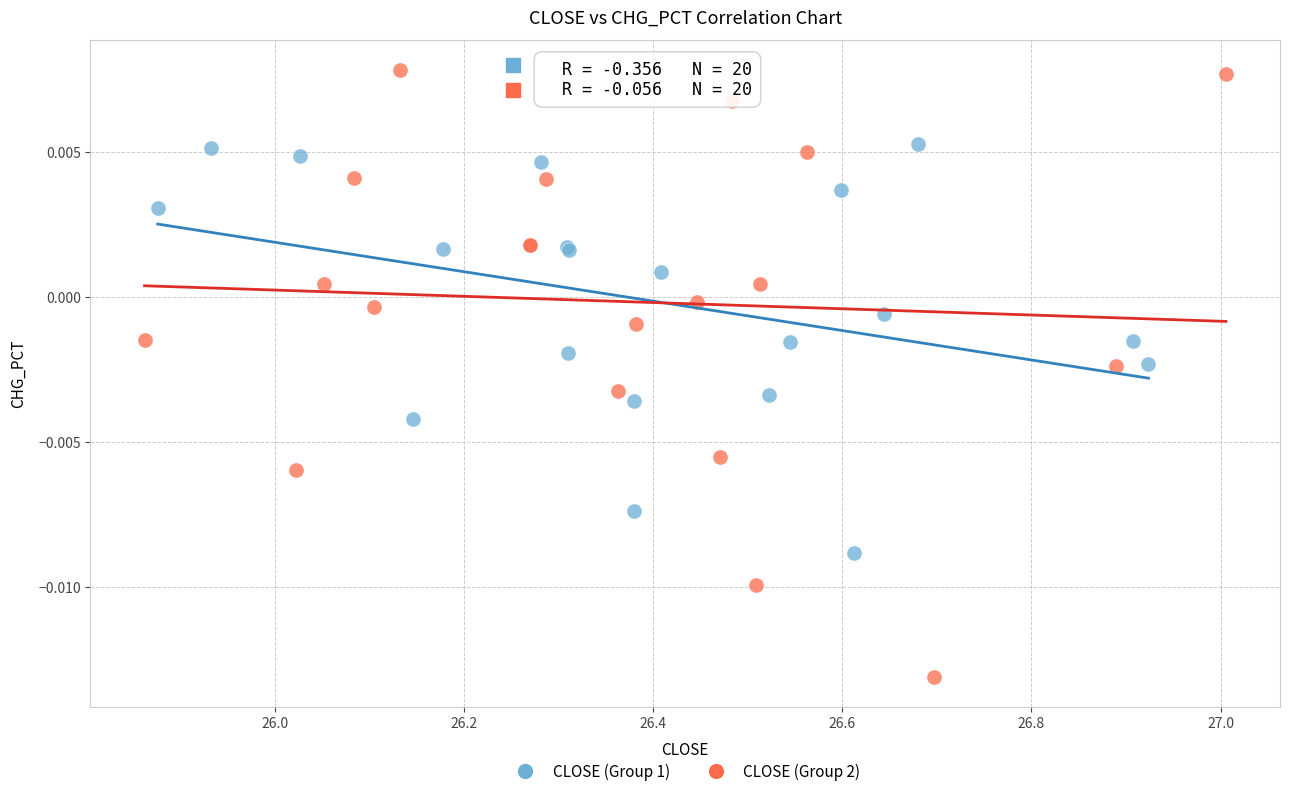

Which series has the largest Y range (max minus min)?

CLOSE (Group 2)